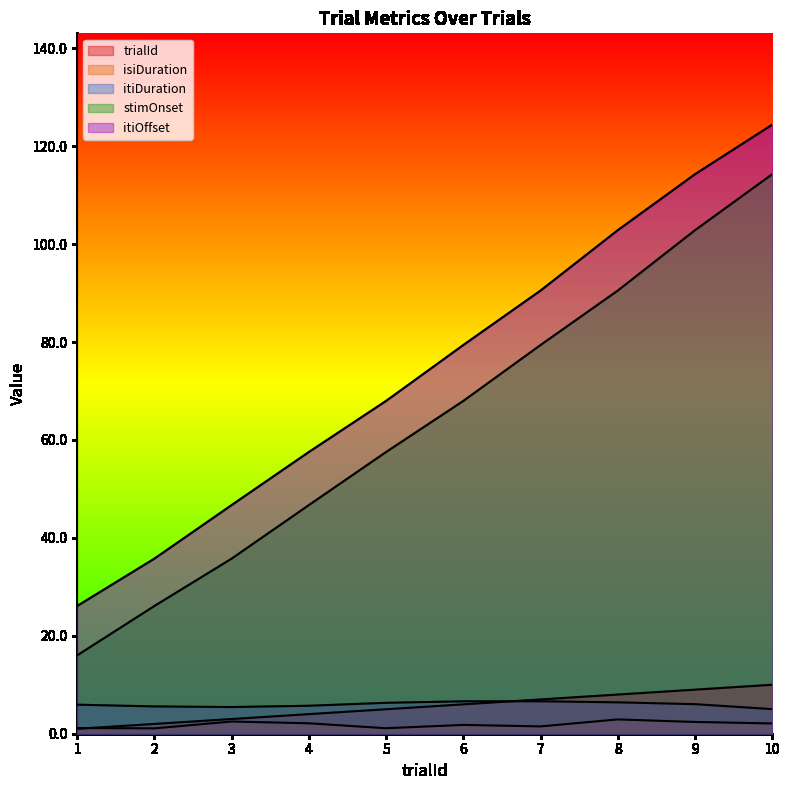

Reading right to left, list all the values displayed in this chart.

trialId: 10=10.0	9=9.0	8=8.0	7=7.0	6=6.0	5=5.0	4=4.0	3=3.0	2=2.0	1=1.0
isiDuration: 10=2.1	9=2.4	8=2.9	7=1.5	6=1.8	5=1.1	4=2.1	3=2.5	2=1.1	1=1.2
itiDuration: 10=5.0	9=6.0	8=6.4	7=6.6	6=6.6	5=6.3	4=5.7	3=5.4	2=5.6	1=5.9
stimOnset: 10=114.3	9=102.8	8=90.5	7=79.4	6=68.0	5=57.5	4=46.7	3=35.8	2=26.1	1=16.0
itiOffset: 10=124.4	9=114.3	8=102.8	7=90.5	6=79.4	5=68.0	4=57.5	3=46.7	2=35.8	1=26.1